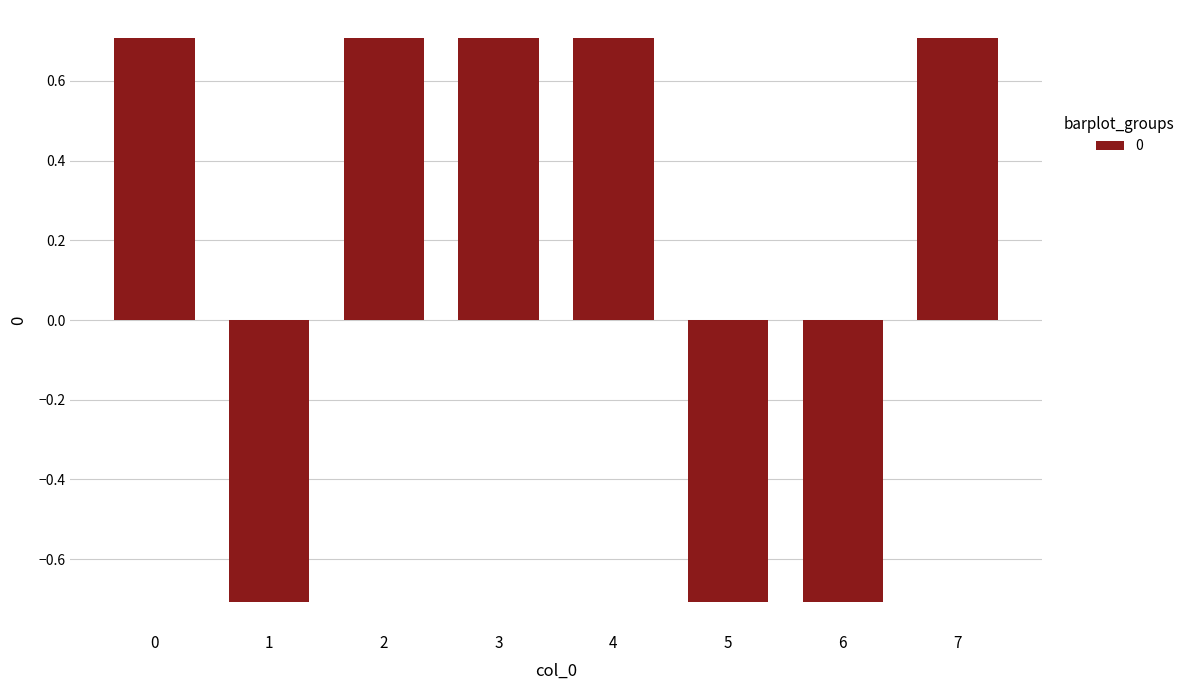

What is the difference between the maximum and minimum values?

1.4